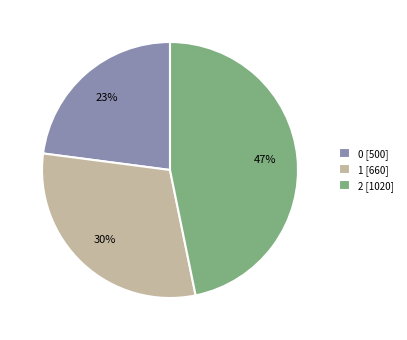

Rank the categories by value from lowest to highest.

0, 1, 2